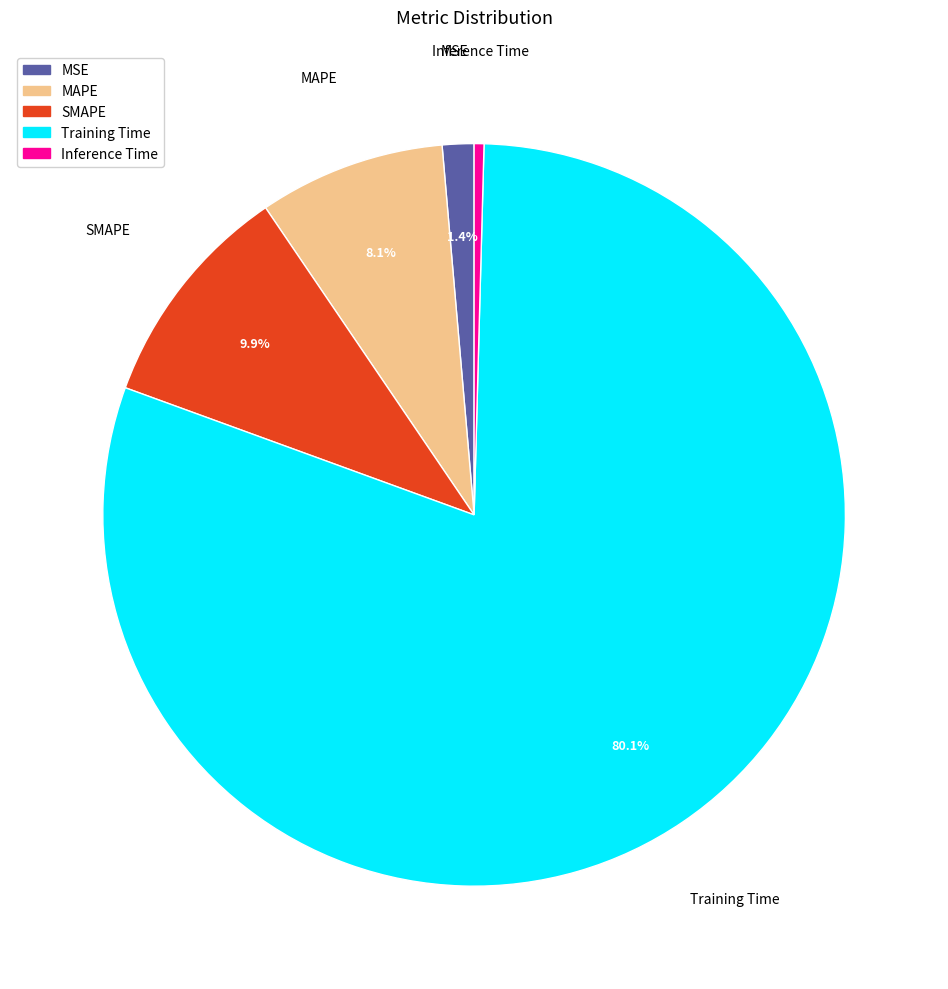

Count the number of slices in the pie.

5